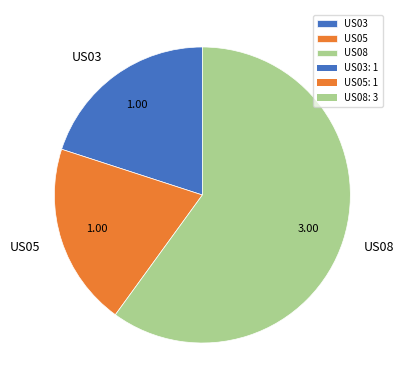

Which category accounts for the majority?

US08